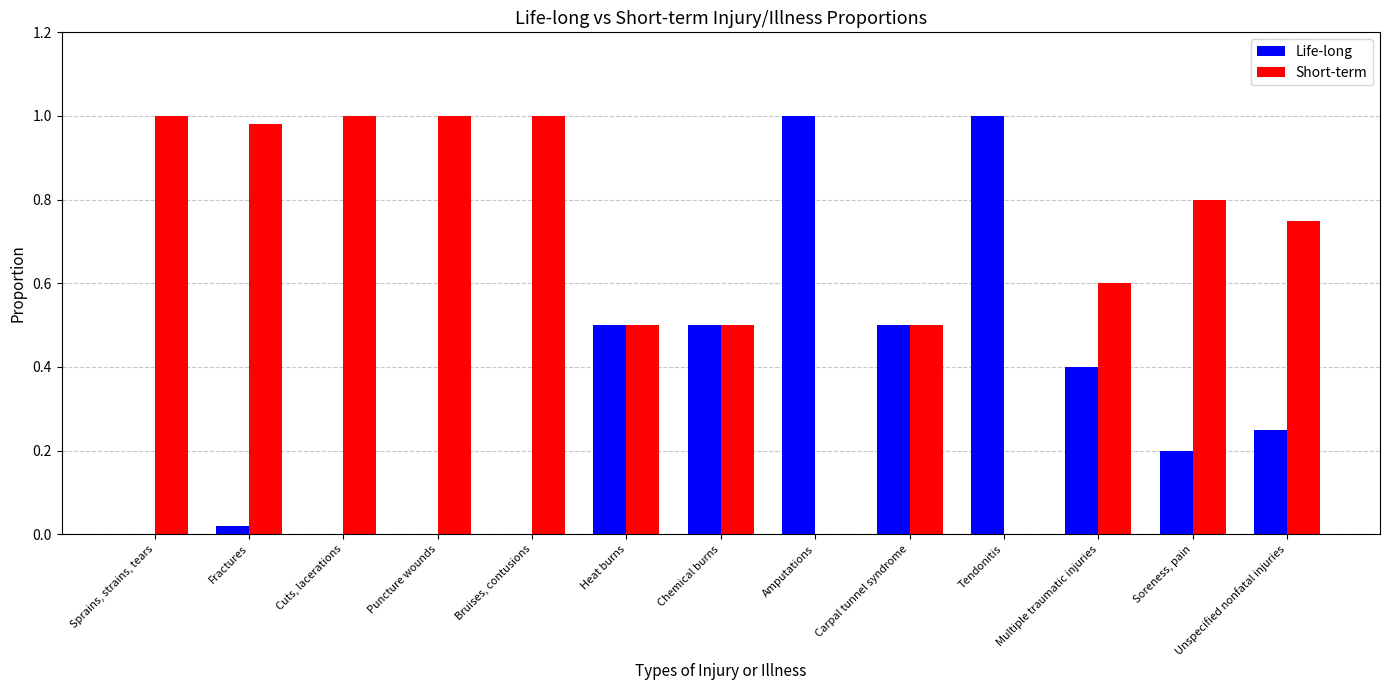

What is the sum of all Life-long values?

4.4